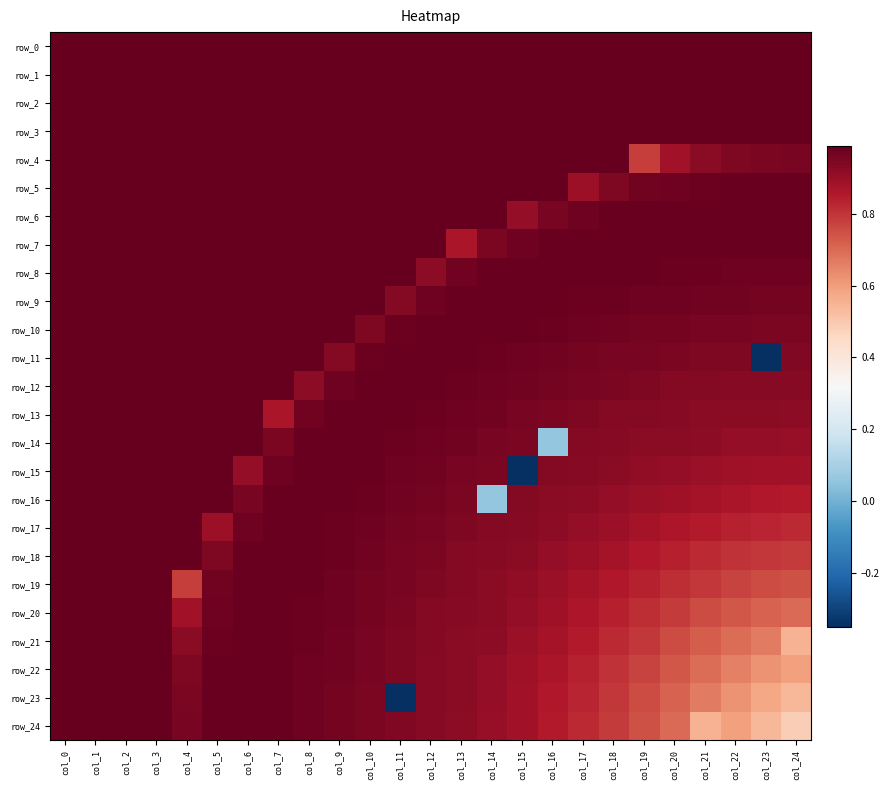

Which series has the largest total across all categories?

row_0